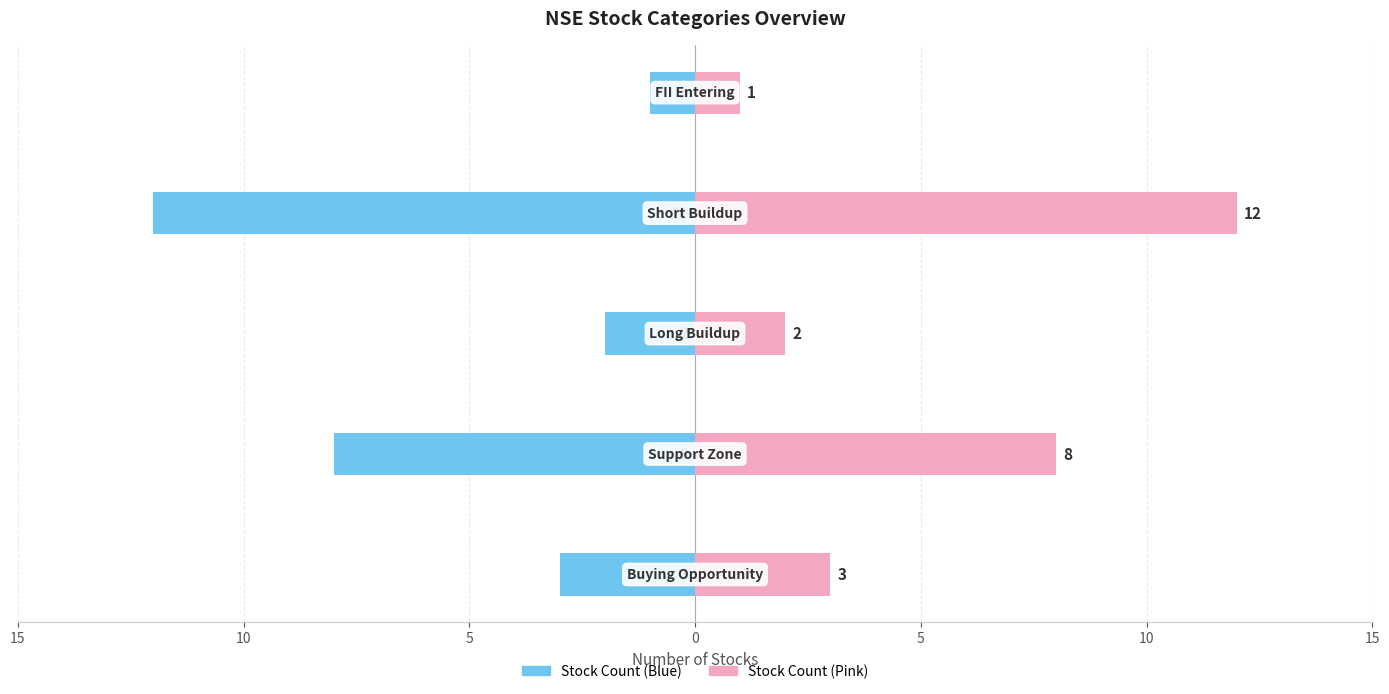

Which series has the largest total across all categories?

Count (Right)